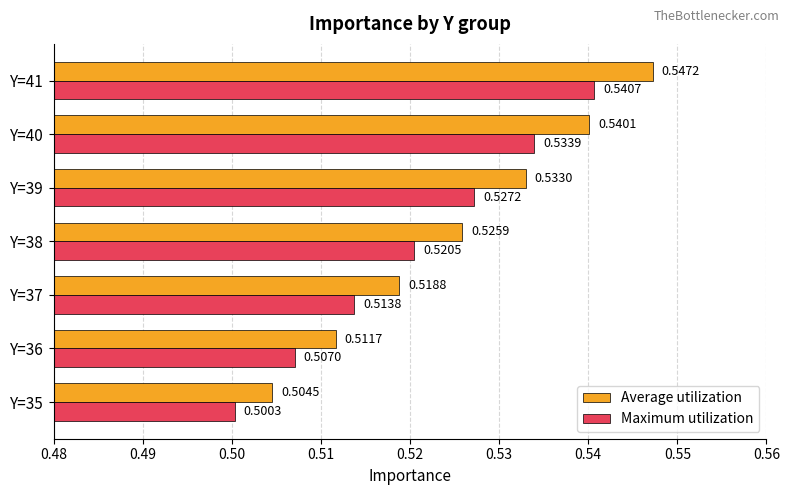

What is the sum of the Average utilization values at Y=37 and Y=39?

1.1